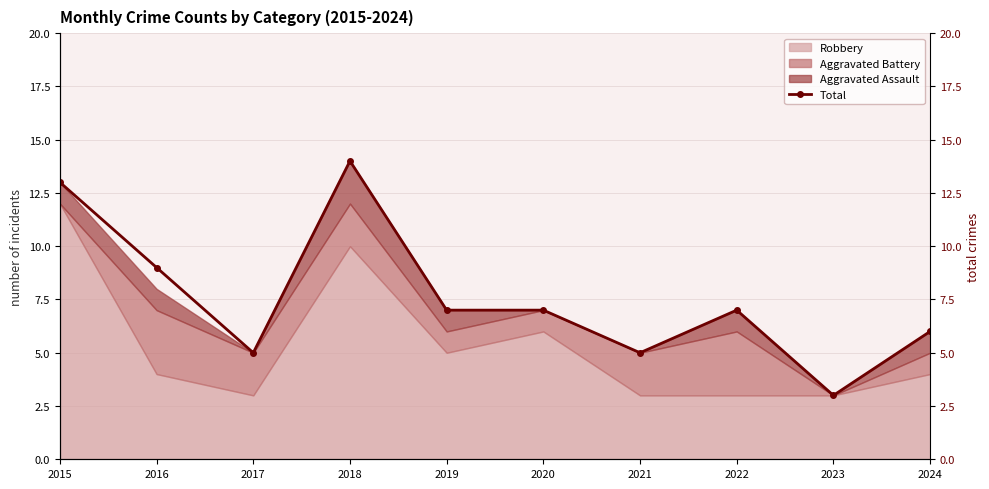

Where is the data nearest to the value 8?

2016